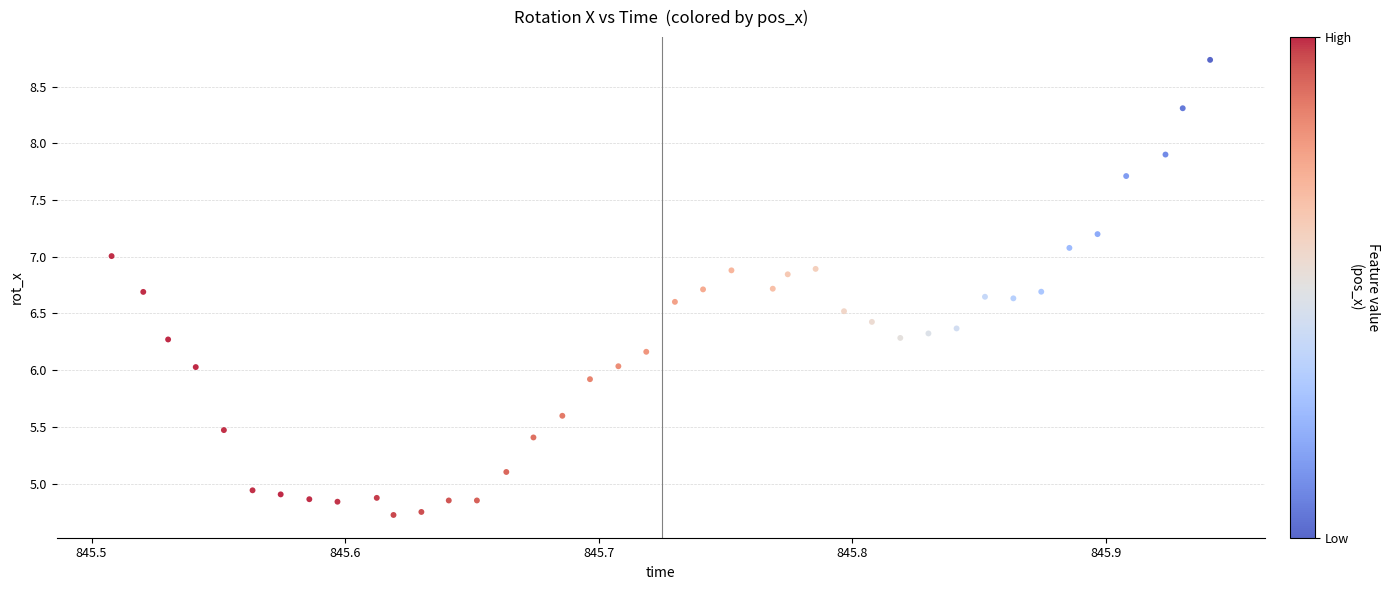

What is the range of Y values (max minus min)?

4.0